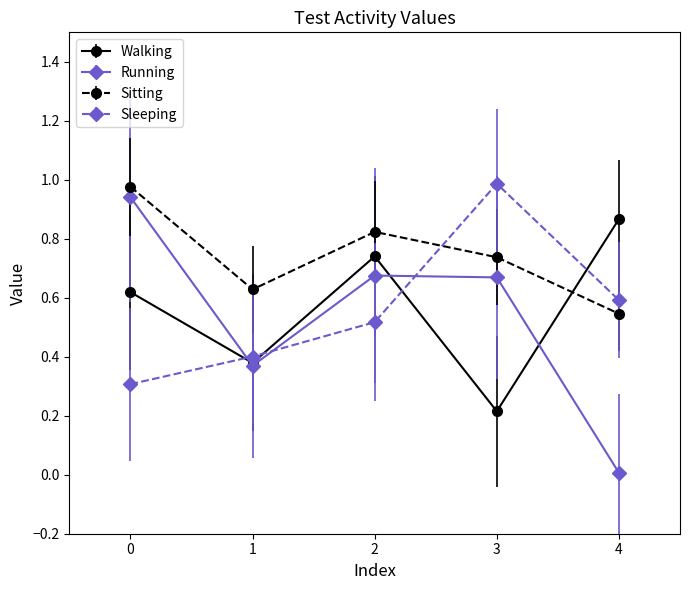

Which series changed the most between 0 and 4?

Running